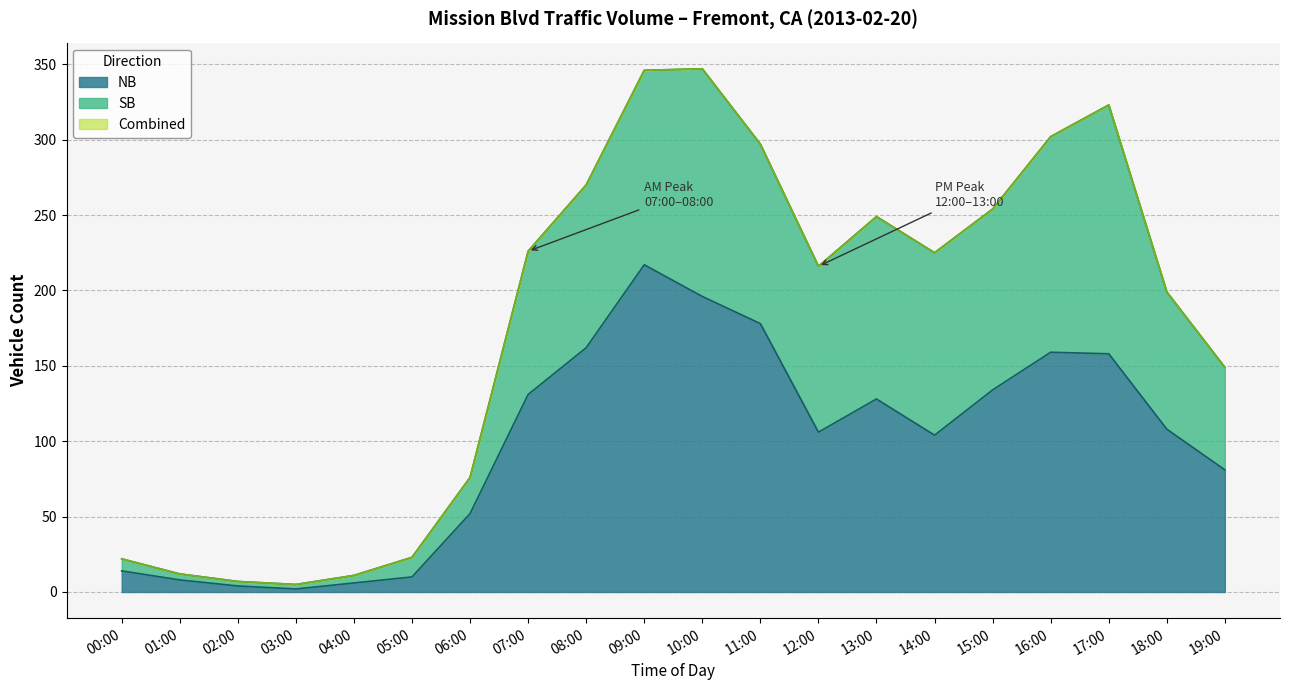

True or false: NB and SB intersect in this chart.

False